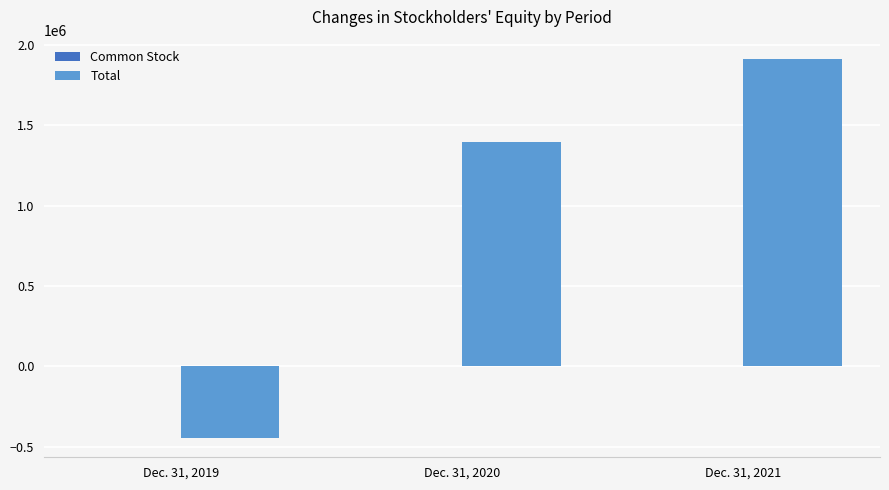

Between Dec. 31, 2019 and Dec. 31, 2021, which series saw the biggest shift?

Total